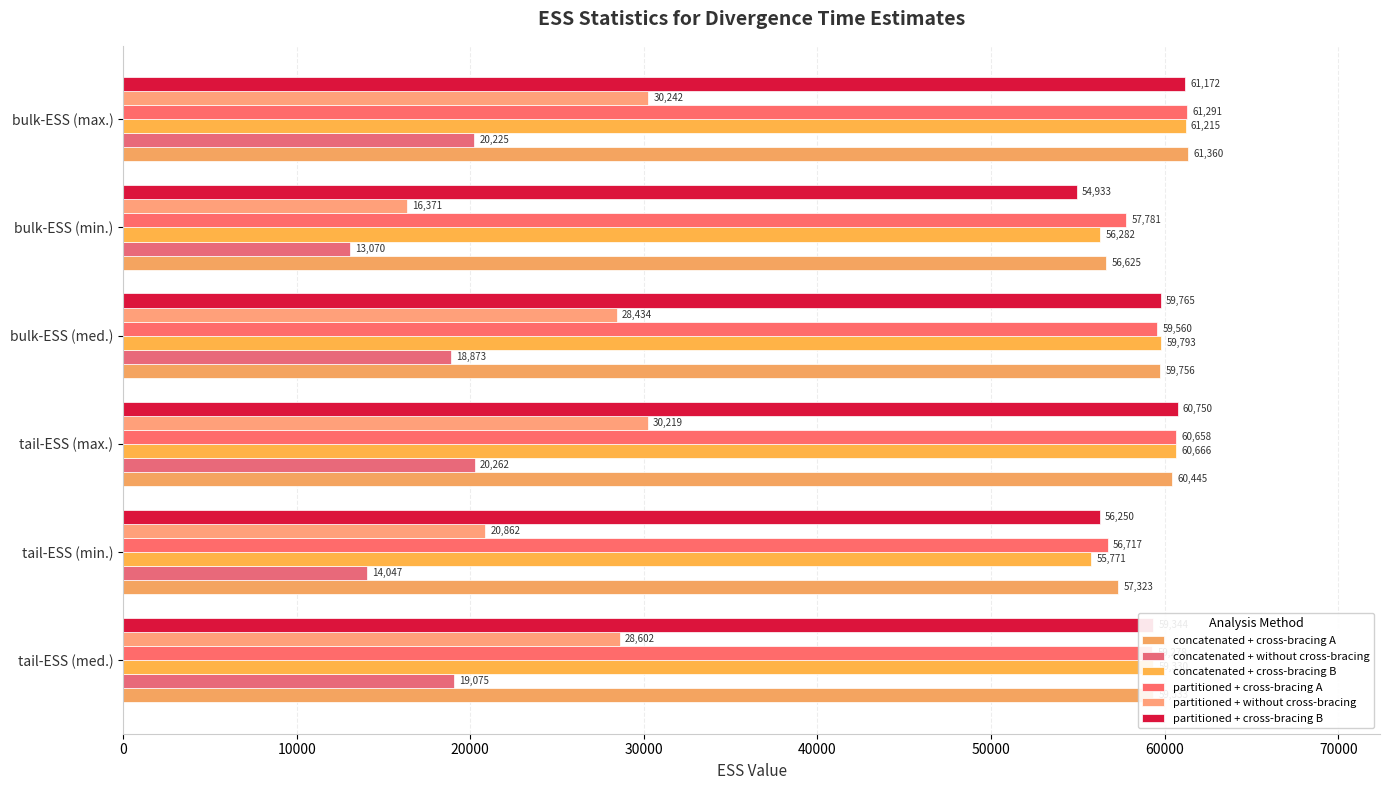

Reading left to right, list all the values displayed in this chart.

concatenated + cross-bracing A: 59333	57323	60445	59756	56625	61360
concatenated + without cross-bracing: 19075	14047	20262	18873	13070	20225
concatenated + cross-bracing B: 59330	55771	60666	59793	56282	61215
partitioned + cross-bracing A: 59278	56717	60658	59560	57781	61291
partitioned + without cross-bracing: 28602	20862	30219	28434	16371	30242
partitioned + cross-bracing B: 59344	56250	60750	59765	54933	61172